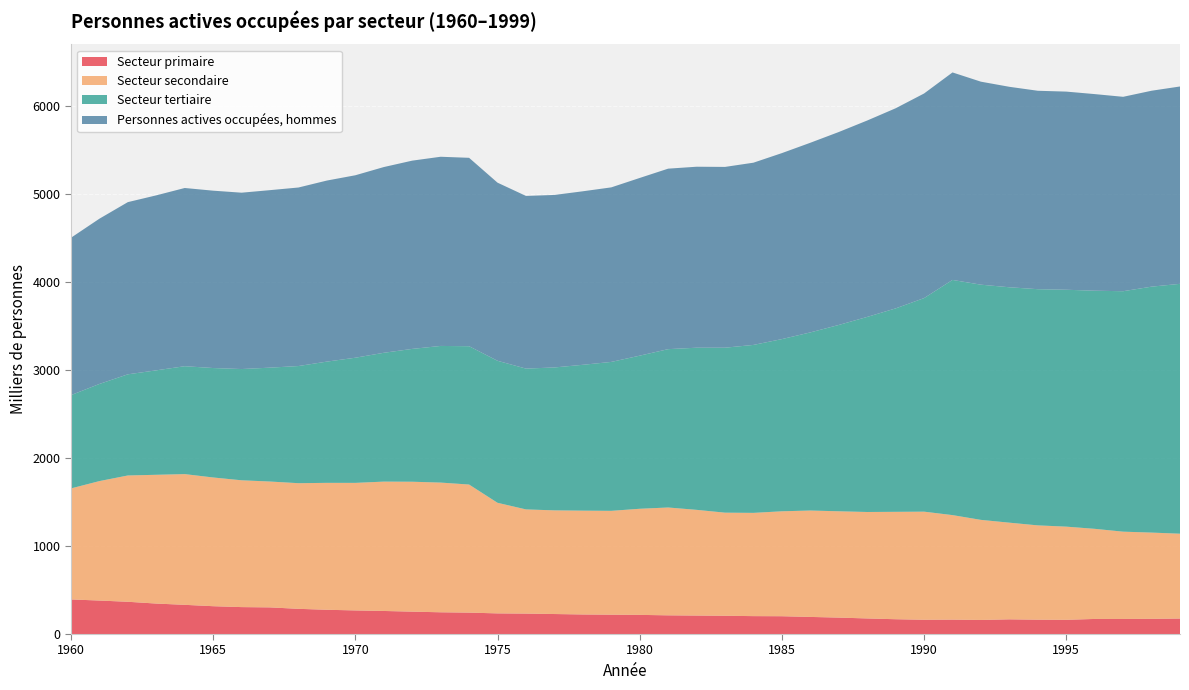

Reading left to right, transcribe all the data shown in this chart.

Secteur primaire: 393.4	380.8	366.9	346.5	332.1	316.5	306.3	303.0	286.6	275.9	268.5	262.3	254.6	247.3	243.5	234.8	232.5	227.5	222.5	220.0	217.8	212.6	210.1	207.6	203.7	202.5	194.5	186.9	177.2	168.3	162.2	163.7	160.0	167.1	163.0	161.6	171.6	171.4	172.9	176.1
Secteur secondaire: 1262.7	1358.6	1436.4	1464.6	1486.8	1464.0	1442.2	1431.4	1428.9	1443.5	1450.6	1471.2	1477.6	1475.1	1456.7	1257.8	1184.9	1179.0	1180.7	1181.1	1206.9	1226.5	1202.2	1172.7	1174.3	1193.5	1210.1	1209.1	1210.8	1221.6	1229.5	1188.8	1138.3	1099.4	1072.6	1059.7	1024.9	992.8	980.8	964.9
Secteur tertiaire: 1061.0	1104.7	1150.4	1188.0	1227.1	1244.8	1265.2	1295.3	1332.5	1379.0	1423.4	1465.1	1510.6	1554.1	1573.2	1615.2	1601.4	1625.3	1658.8	1693.6	1741.3	1800.8	1844.0	1876.2	1910.2	1958.4	2025.8	2119.1	2218.6	2313.6	2428.9	2674.7	2674.9	2677.3	2686.3	2694.2	2708.2	2734.7	2797.0	2841.9
Personnes actives occupées, hommes: 1789.8	1879.6	1958.5	1990.2	2026.9	2017.1	2005.8	2018.8	2030.5	2059.2	2075.2	2112.4	2141.2	2151.7	2142.8	2025.8	1964.0	1962.0	1973.5	1985.2	2021.1	2052.9	2058.5	2056.2	2072.6	2115.4	2157.0	2194.5	2233.8	2276.0	2327.1	2359.9	2308.8	2280.0	2256.7	2253.7	2236.2	2211.0	2228.4	2244.5